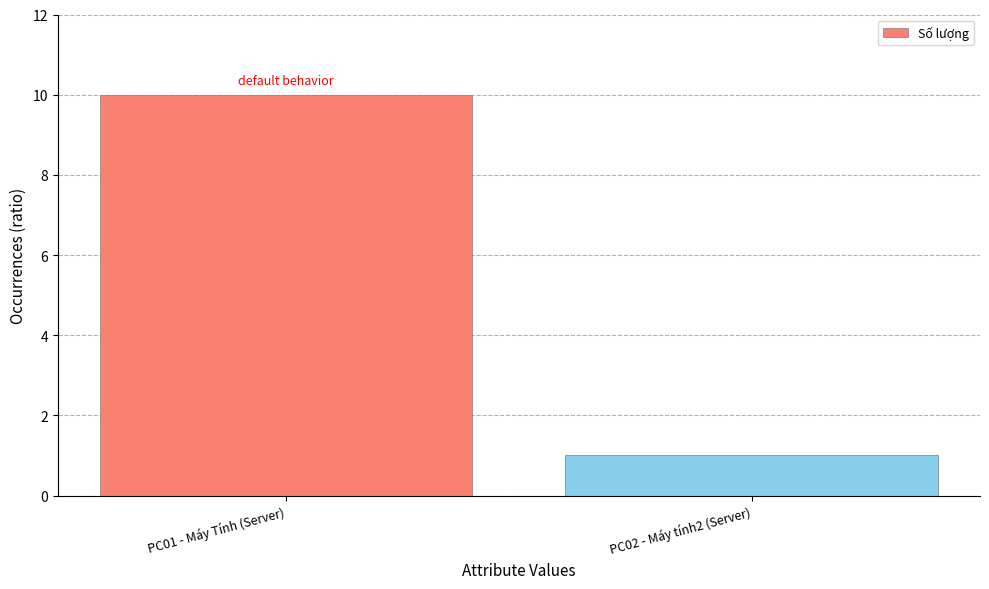

At which category does the chart reach its minimum across all series?

PC02 - Máy tính2 (Server)